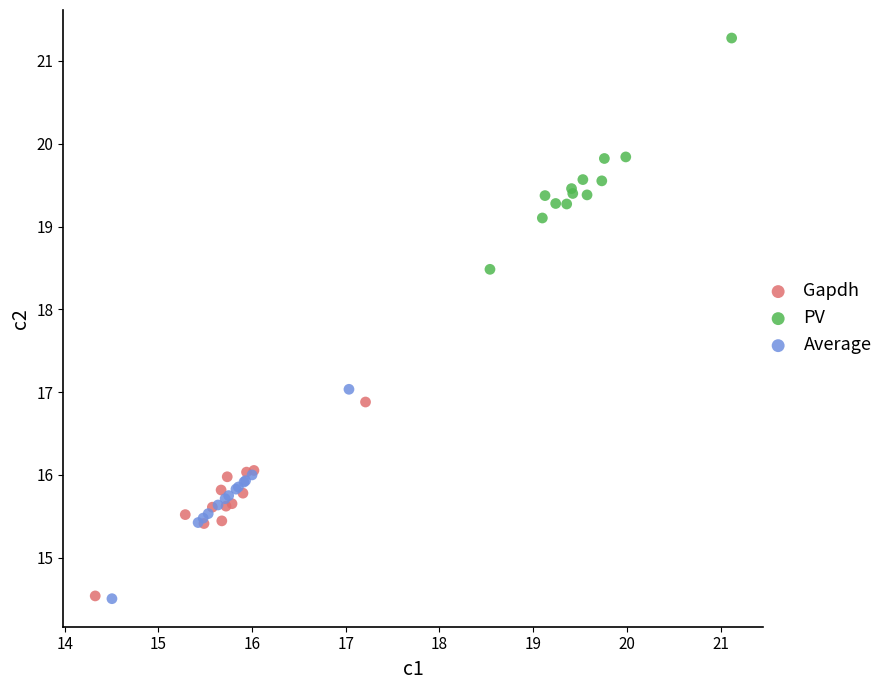

Which series reaches the maximum Y coordinate?

PV